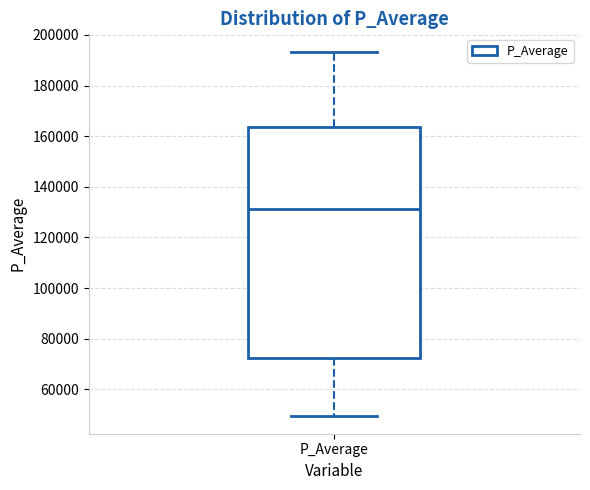

Read this box plot against the y-axis: the position of the median line, the range covered by the box, and the ends of both whiskers. The values are not printed on the chart, so give them approximately, as read against the axis.

median 132000, box 72000 to 164000, whiskers 50000 to 194000